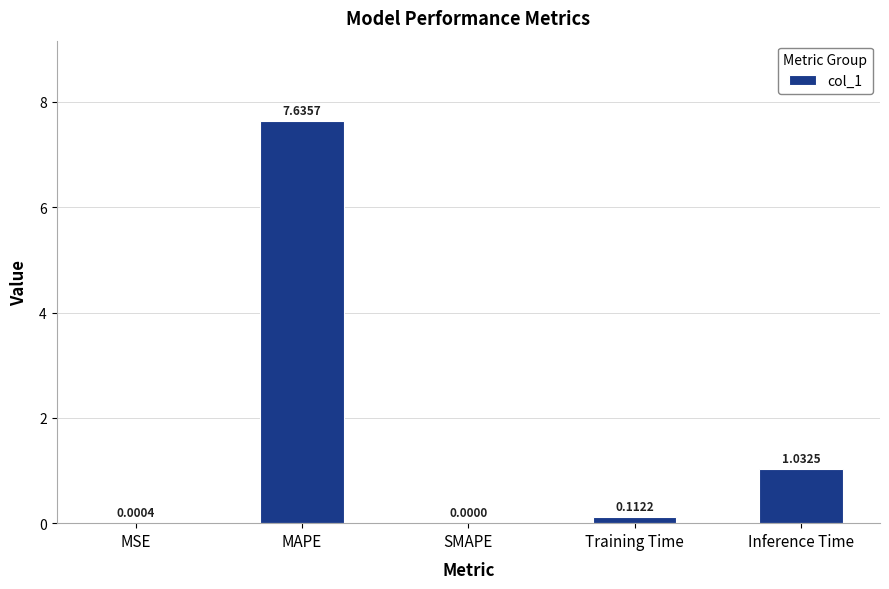

What is the change in value from MSE to Inference Time?

+1.0